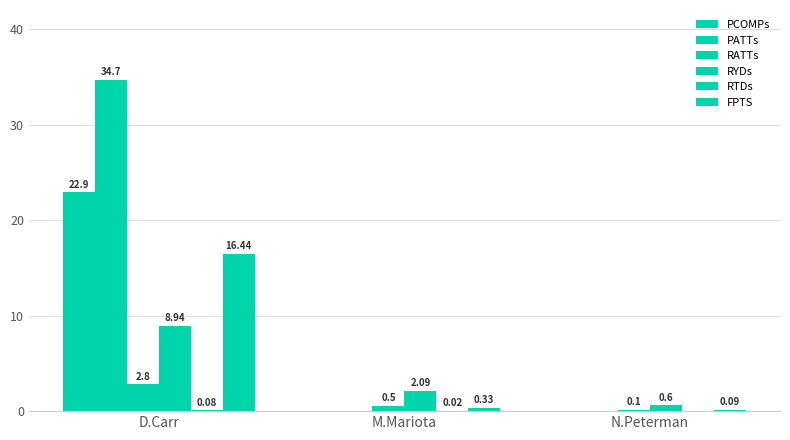

How many categories are shown in the chart?

3